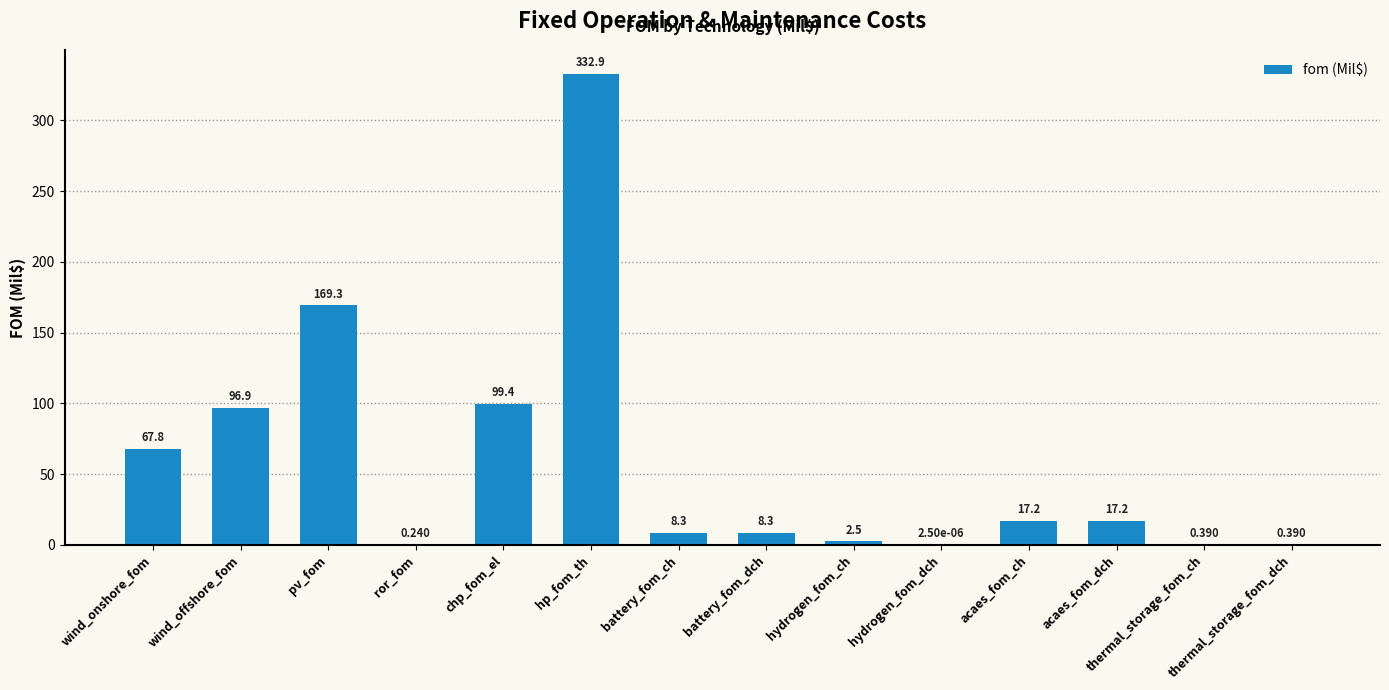

Which label corresponds to the largest value in the chart?

hp_fom_th